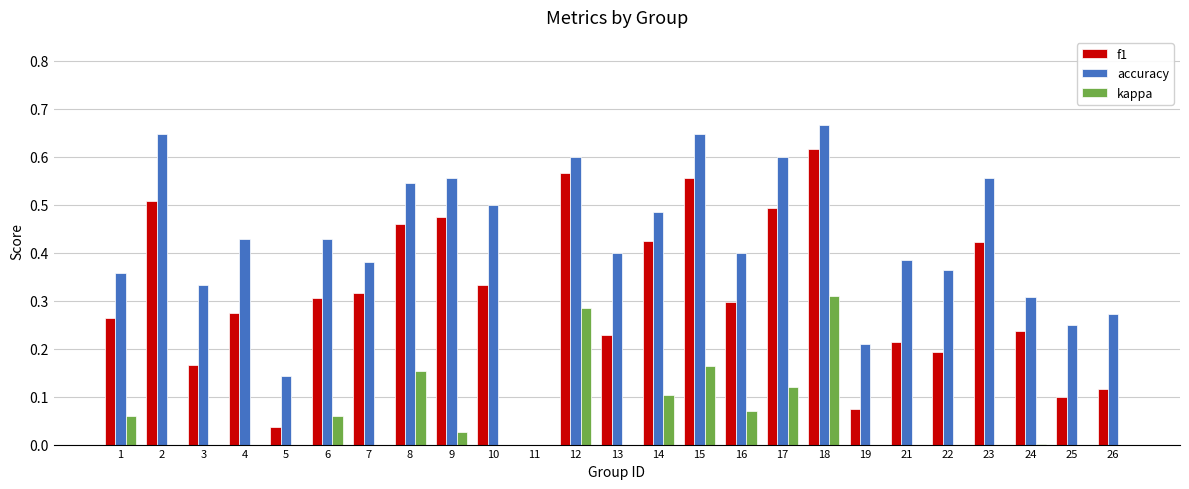

Rank the series by their maximum value, from highest to lowest.

accuracy, f1, kappa